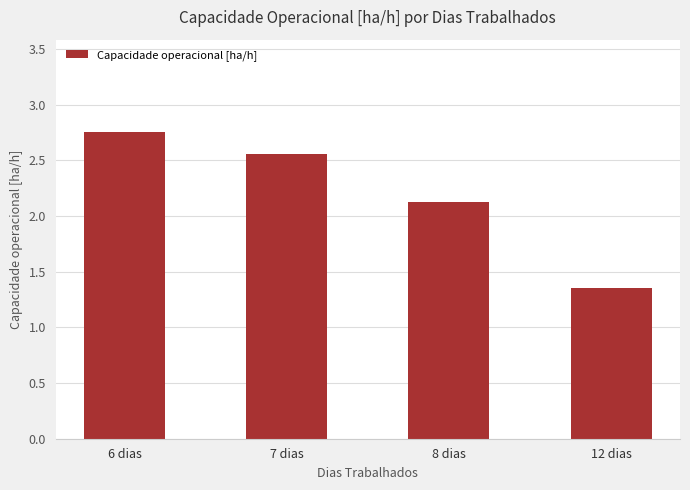

How many bars are there in total?

4